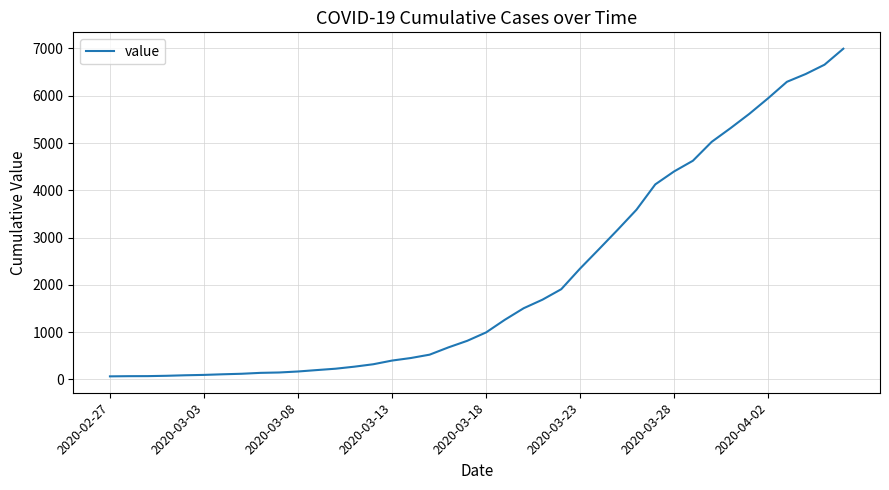

What is the maximum value shown in the chart?

6995